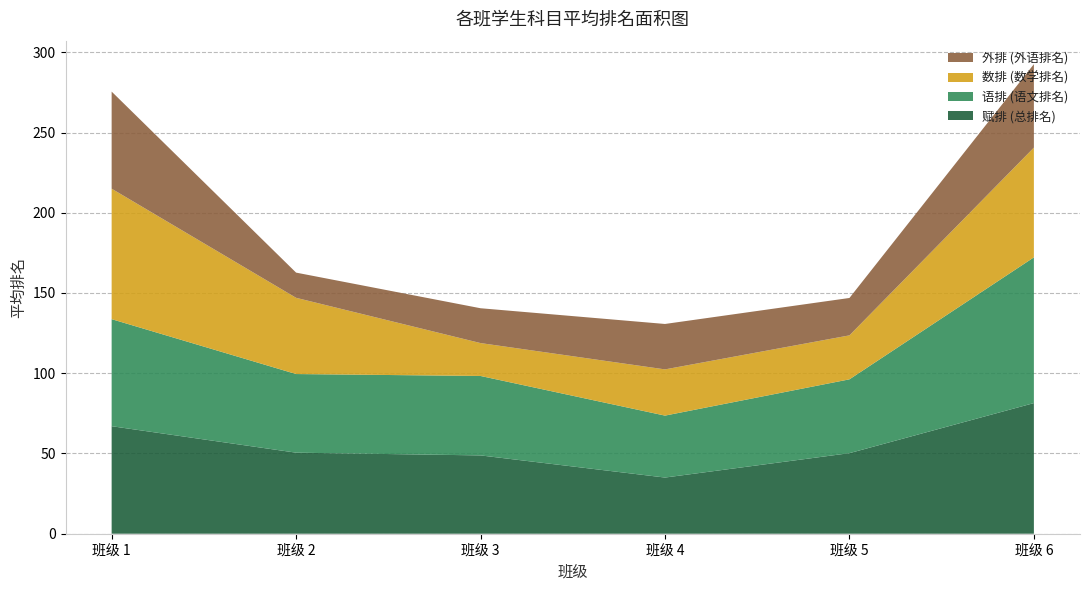

What is the highest value of the 赋排 (总排名) series?

81.4